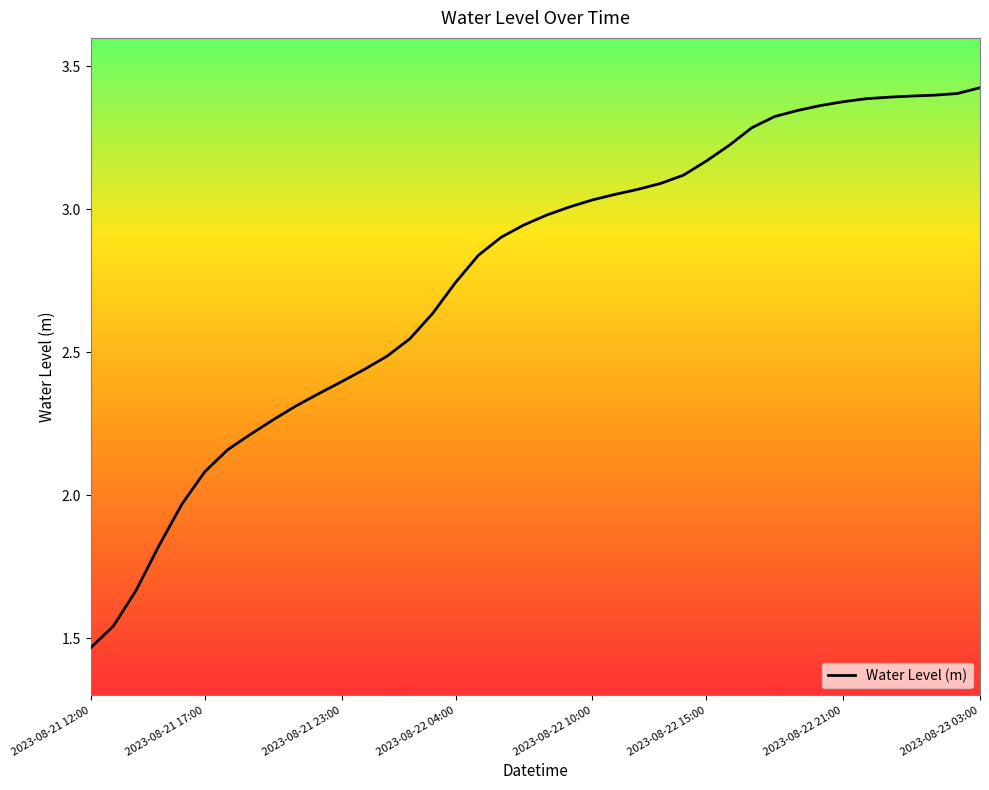

Count the number of categories in the chart.

40